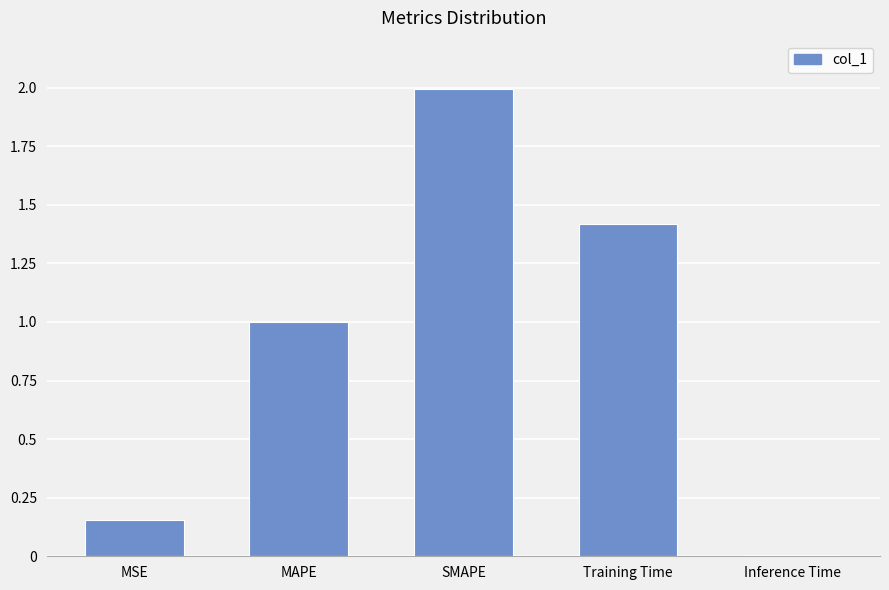

Is it true that the value at Training Time is 1.9?

False